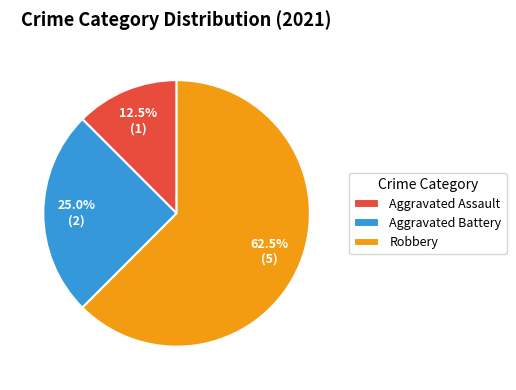

What is the smallest slice in the pie chart?

Aggravated Assault